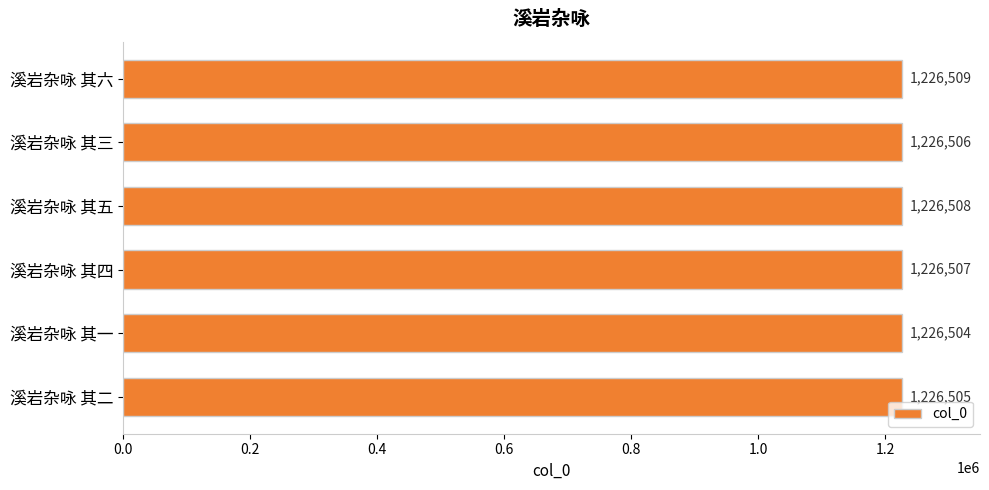

What is the difference between the second highest and second lowest values?

3